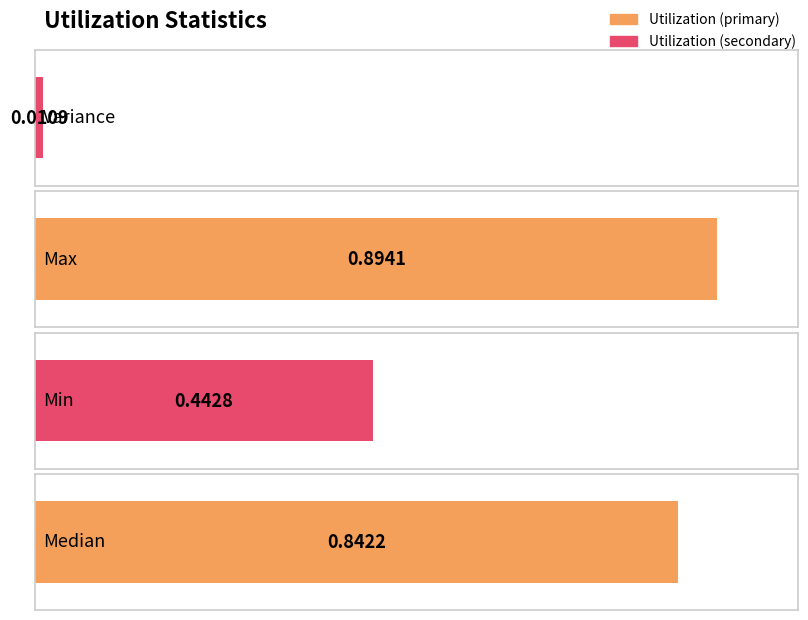

Which has a higher value, Max or Variance?

Max